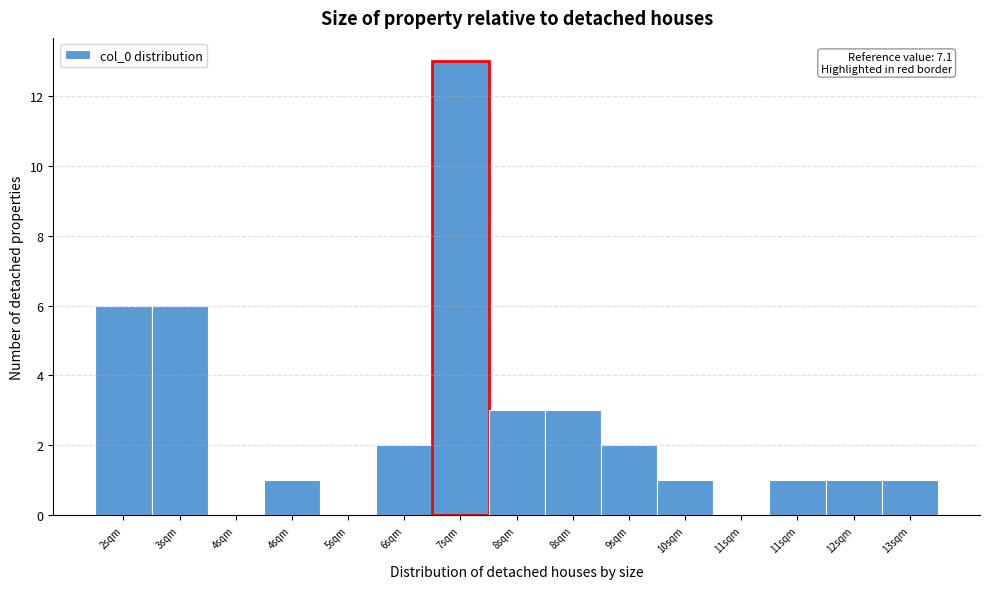

Count the number of data series in this chart.

1